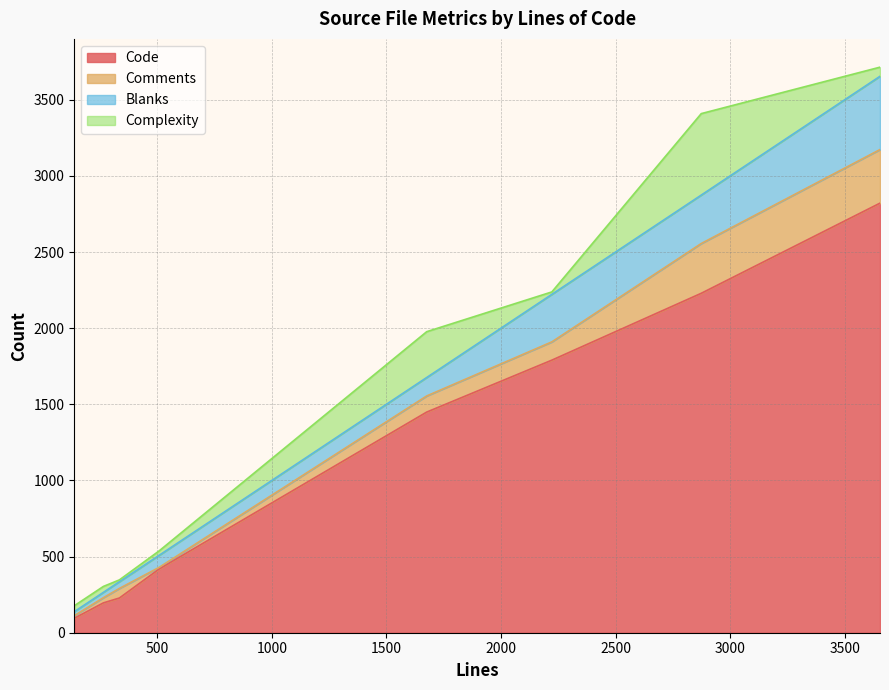

Rank the series at 1676 from highest to lowest value.

Code, Complexity, Blanks, Comments